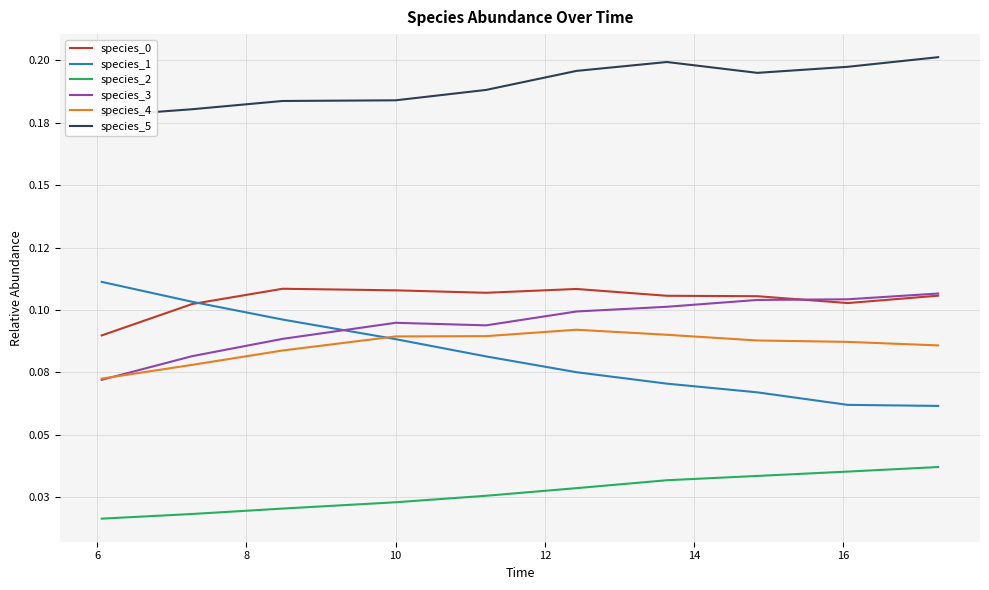

The species_4 series shows 0.2 at 14. True or false?

False